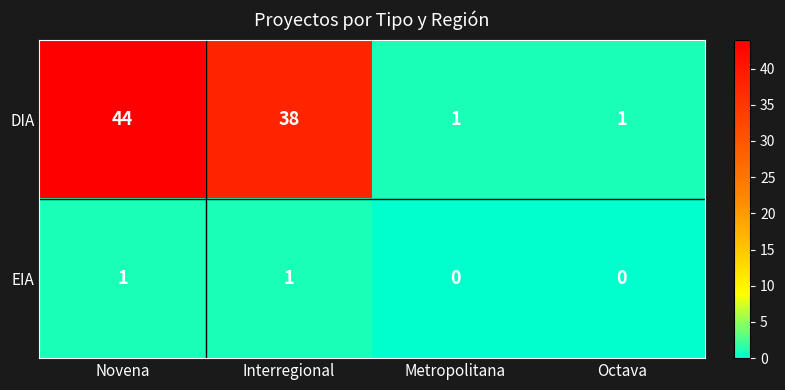

What is the difference between the second highest and minimum values in the DIA series?

37